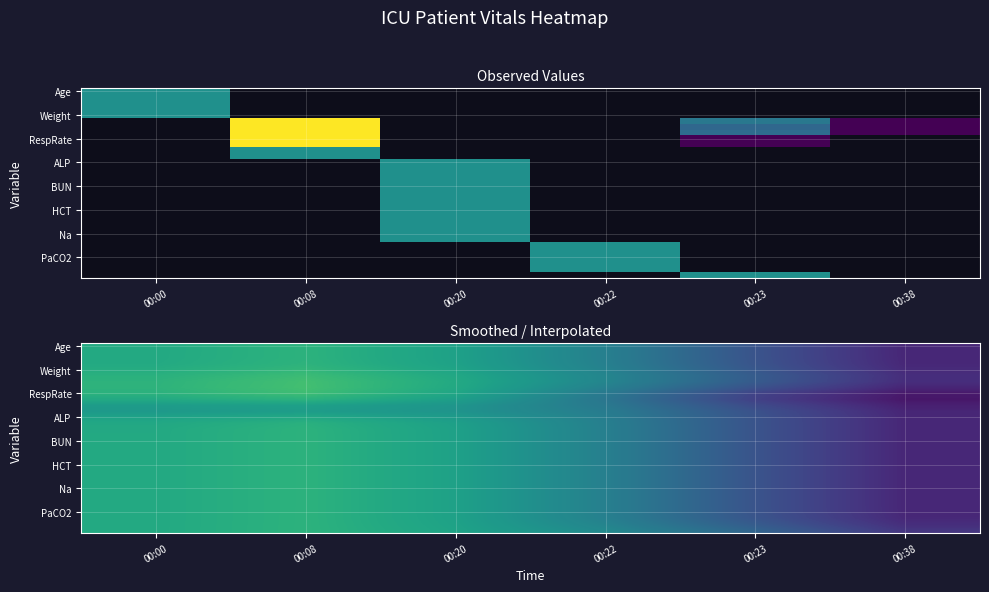

What is the difference between the highest and lowest values at 00:00?

0.1